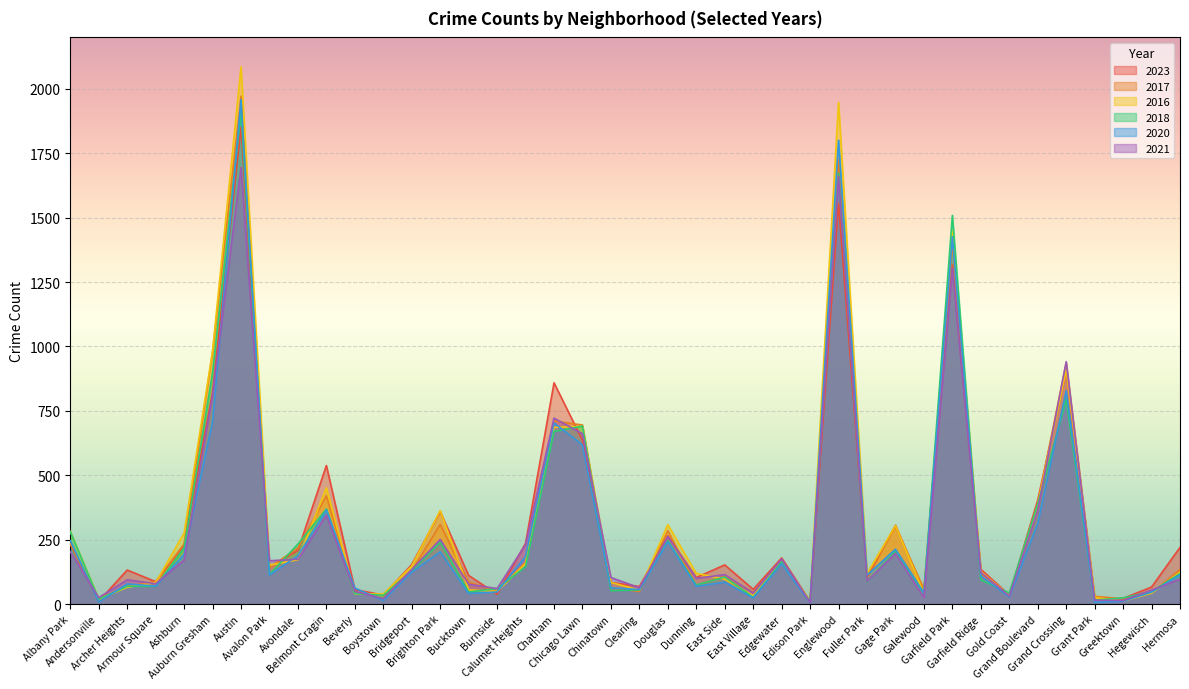

At which label does 2023 reach its peak?

Austin